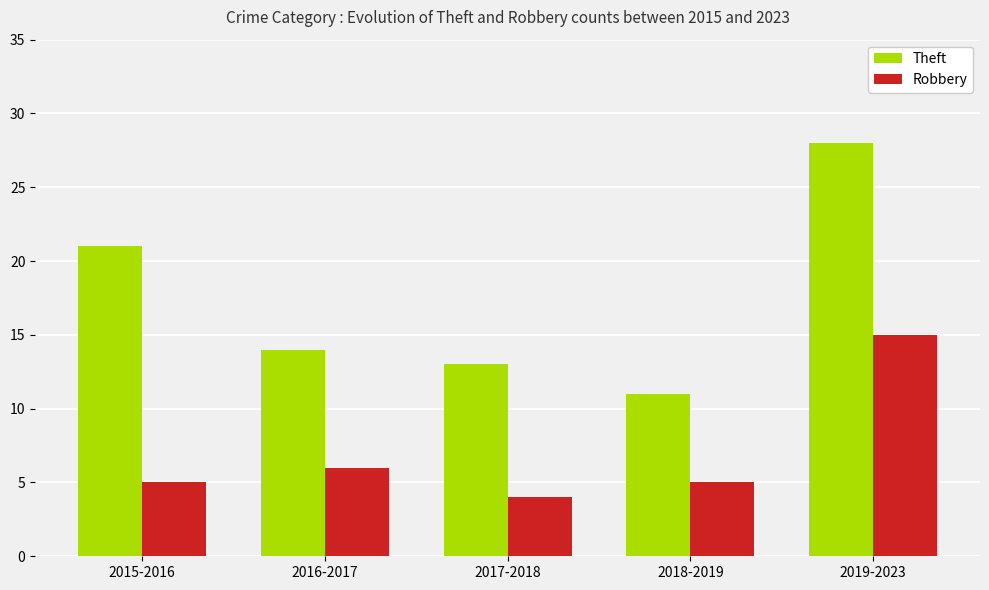

What is the total value across all series at 2016-2017?

20